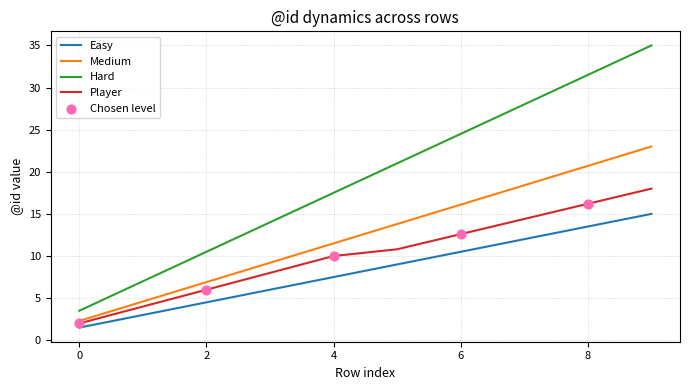

Which series has the largest range (max minus min)?

Hard